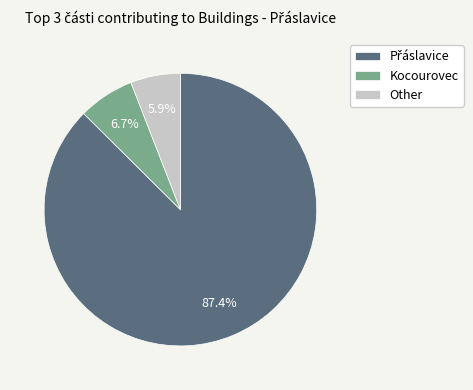

How many slices are in this pie chart?

3